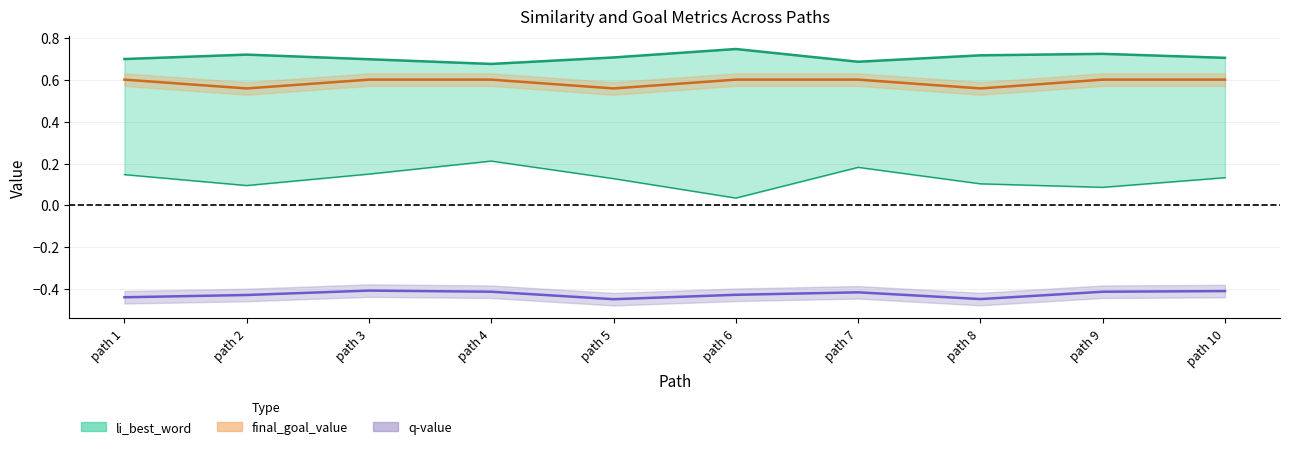

In final_goal_value, how many points are lower than both neighbors (excluding endpoints)?

3